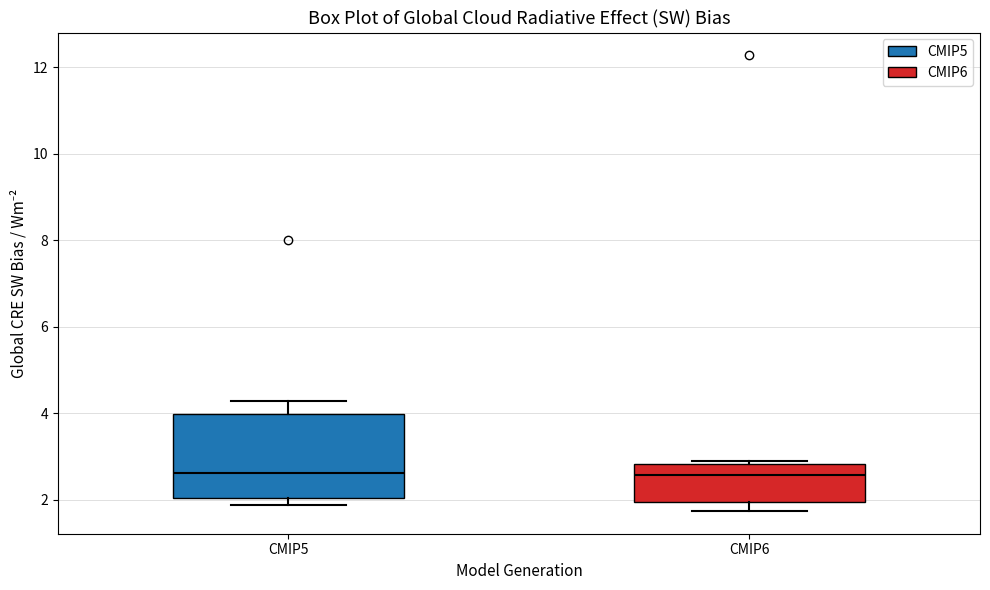

Reading left to right, transcribe this box plot: for each box, give where its median line is, the range the box spans, and where its two whiskers end, as read against the y-axis. The values are not printed on the chart, so give them approximately, as read against the axis.

CMIP5: median 2.6, box 2.0 to 4.0, whiskers 1.8 to 4.2
CMIP6: median 2.6, box 2.0 to 2.8, whiskers 1.8 to 2.8